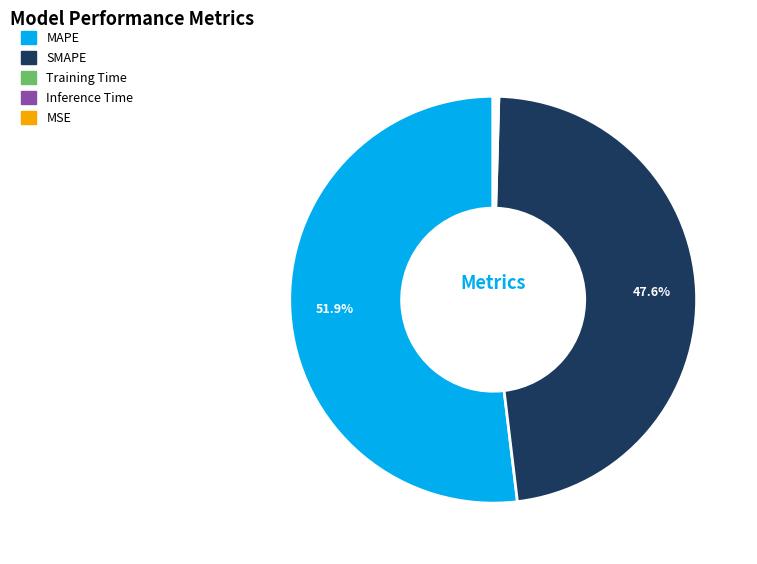

Is there a majority slice in this chart?

Yes